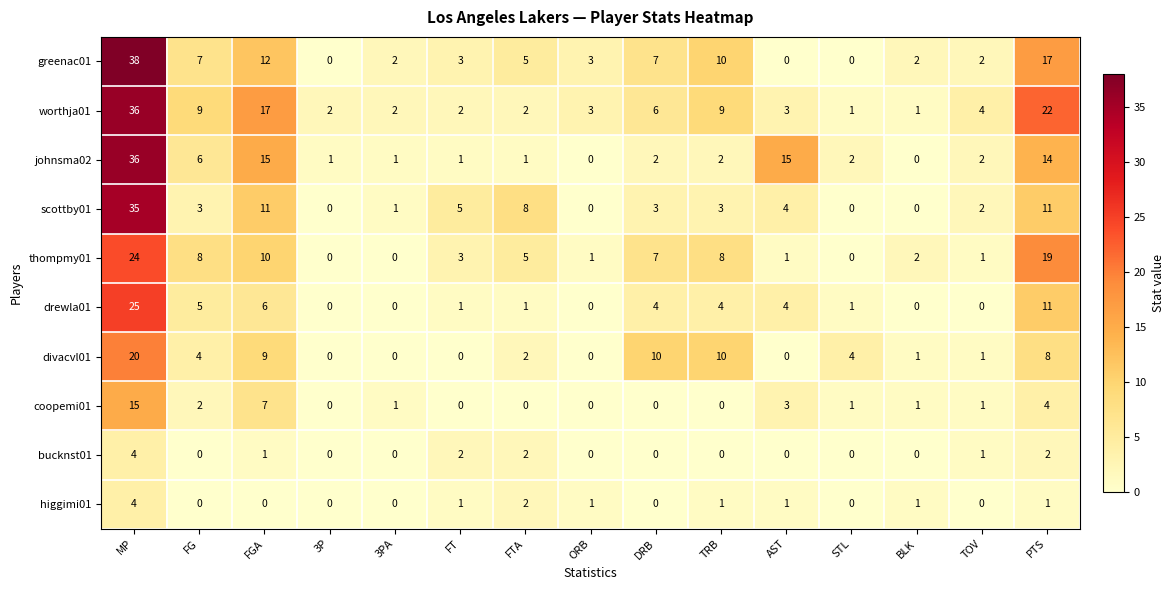

Which series has the largest total across all categories?

worthja01